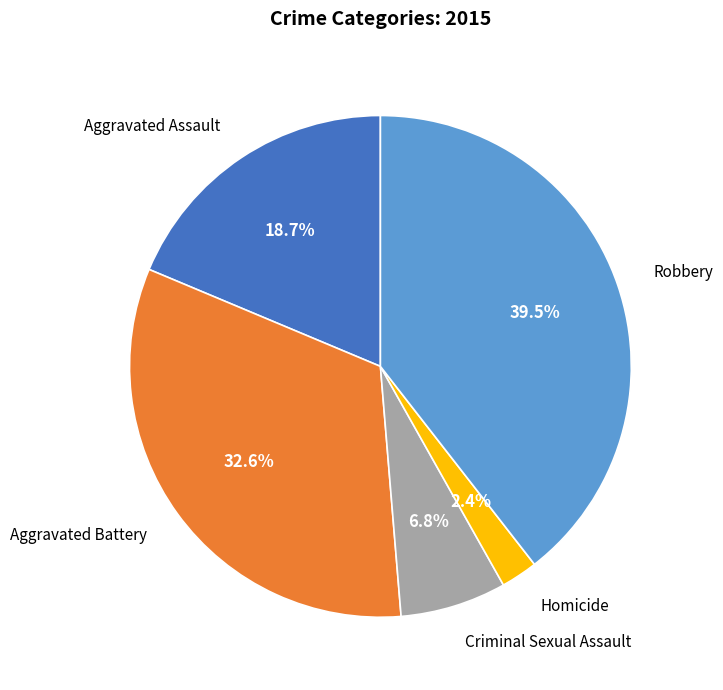

Is there a majority slice in this chart?

No